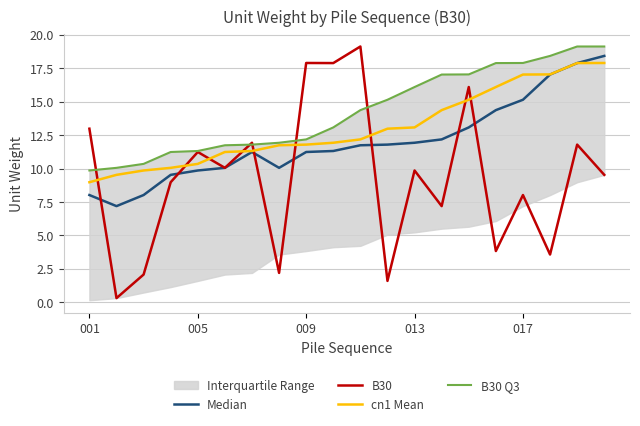

True or false: cn1 Mean has a value of 7.1 at 5.

False